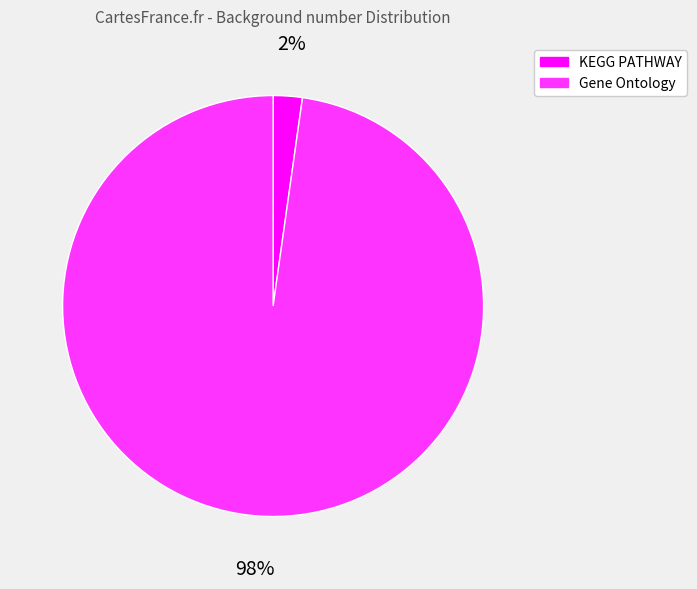

To the nearest percent, what is the difference between the largest and smallest slice percentages?

96%